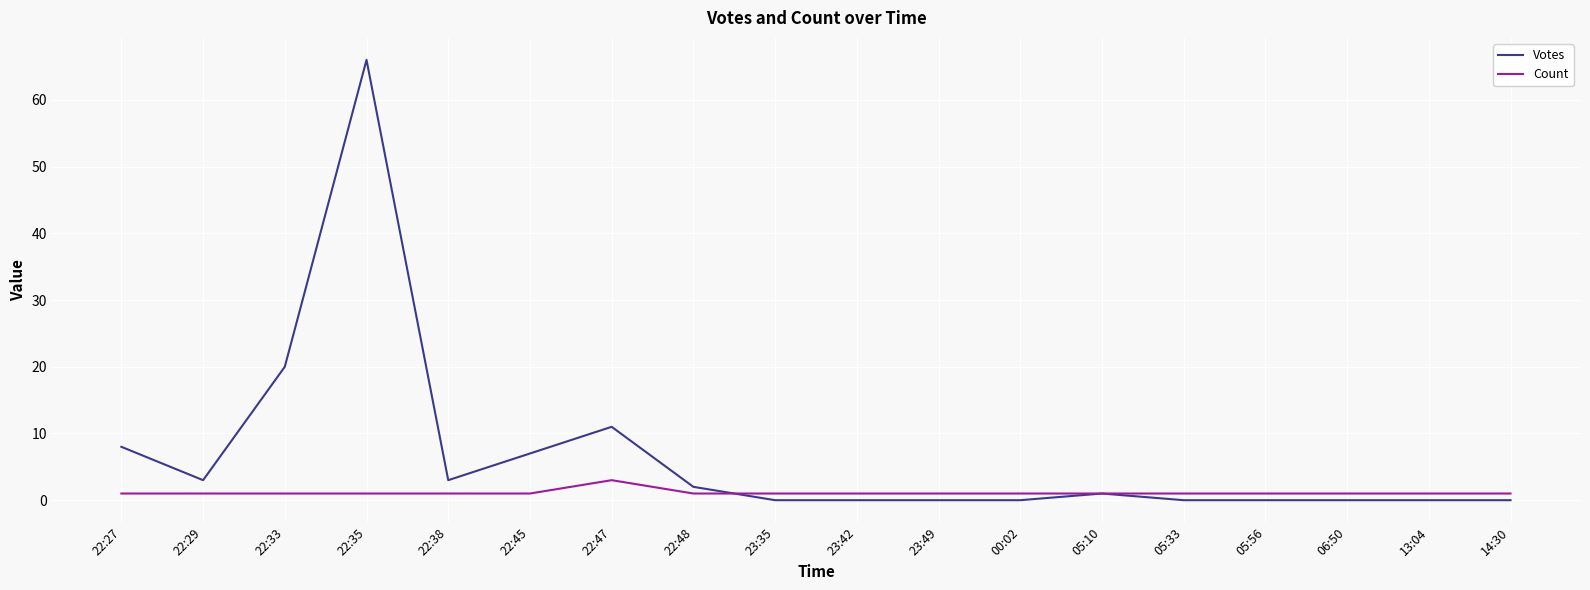

Which series has the widest spread of values?

Votes